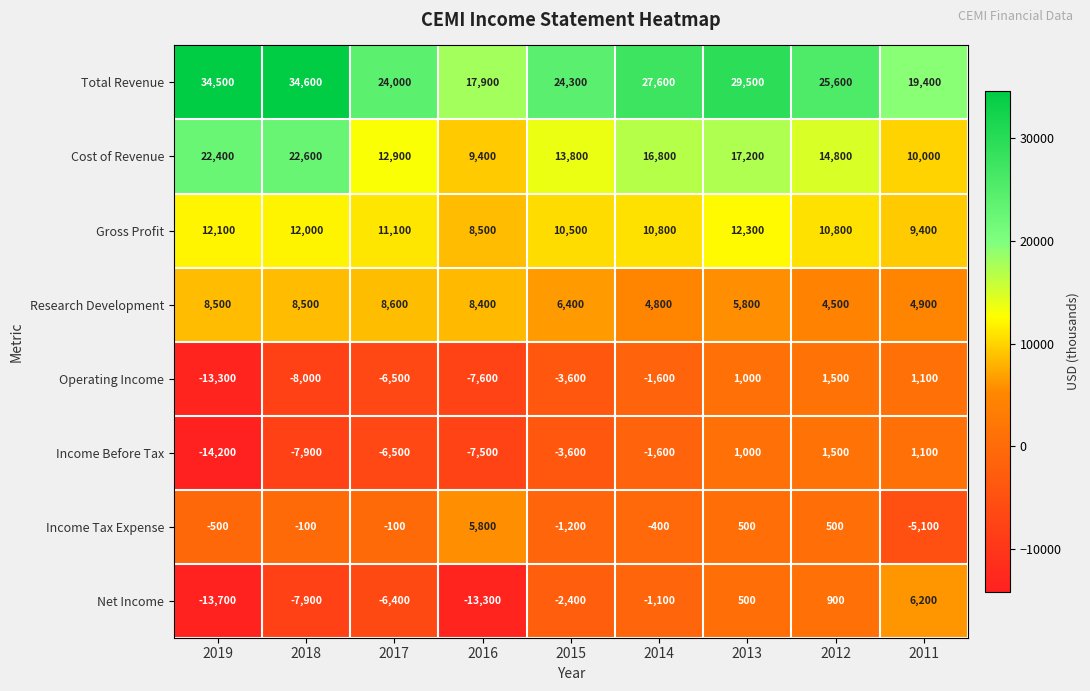

How many series are shown in this chart?

8